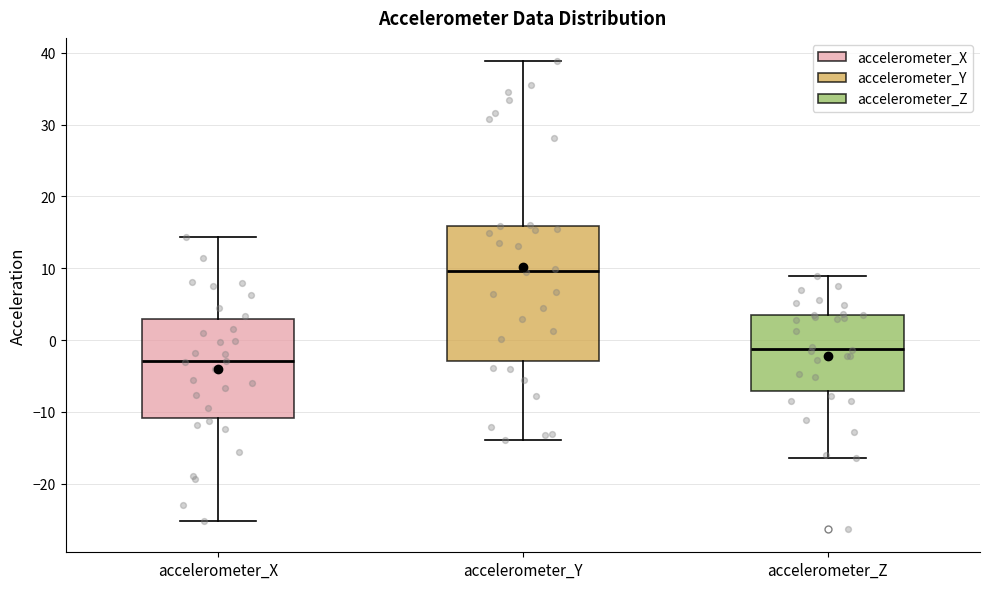

Where does the lower whisker of the box for accelerometer_Y end on the y-axis? The values are not printed on the chart, so give them approximately, as read against the axis.

-14